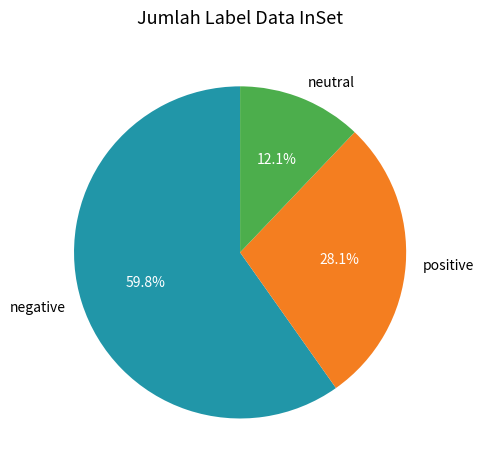

What is the largest slice in the pie chart?

negative